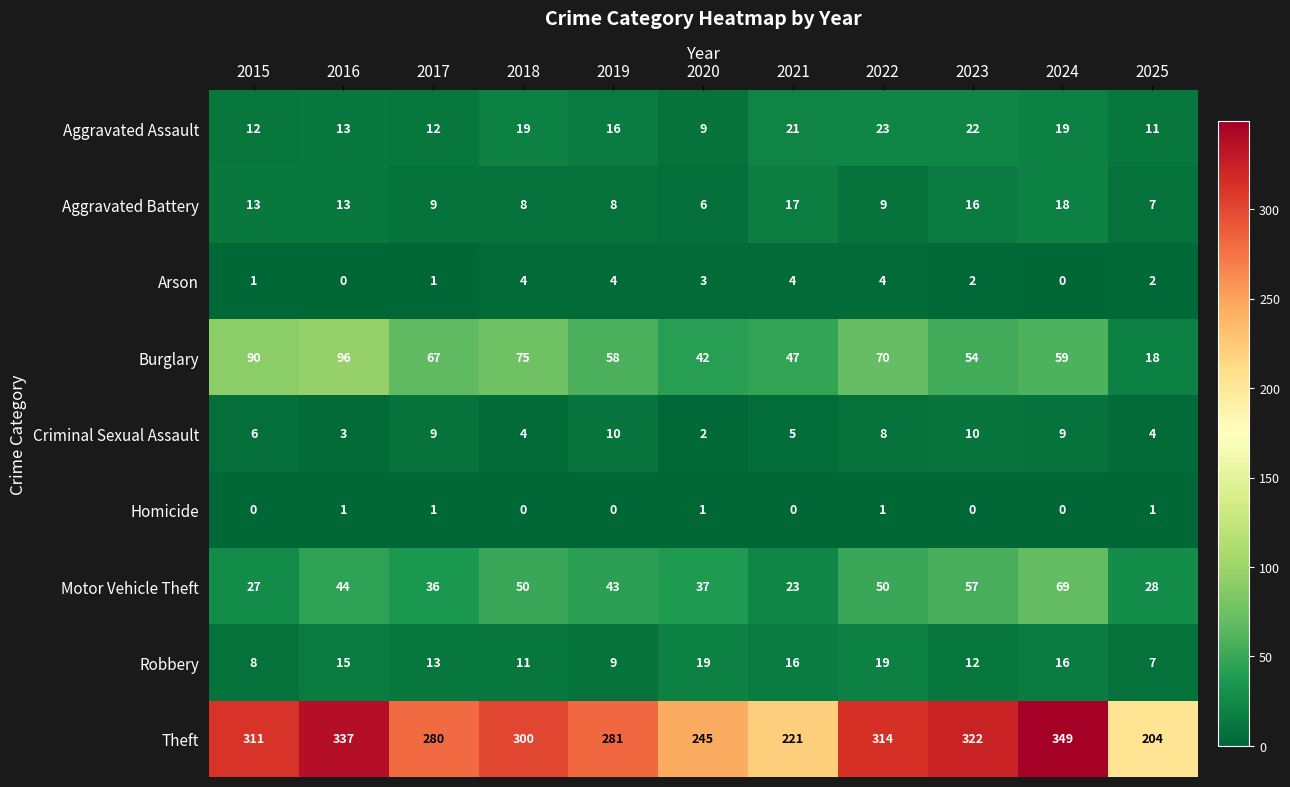

True or false: Homicide has a value of 2 at 2025.

False